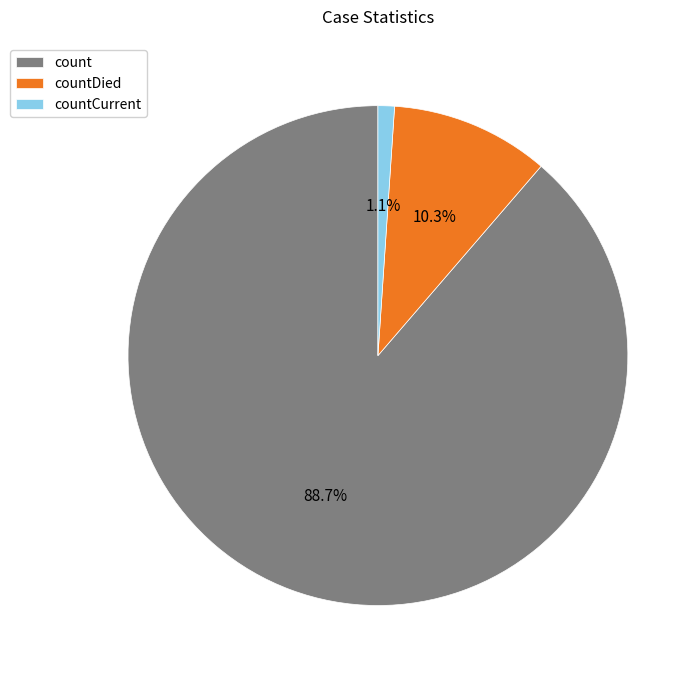

Approximately how many times larger is the value at countDied compared to count?

0.1